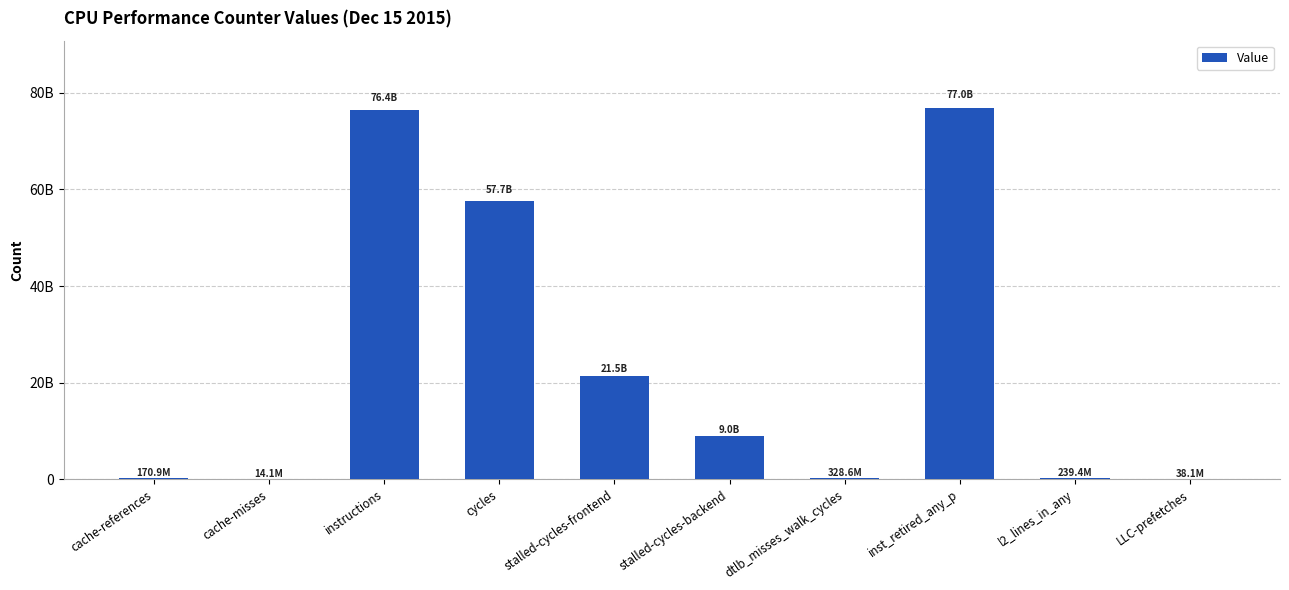

Rank the categories by value from highest to lowest.

inst_retired_any_p, instructions, cycles, stalled-cycles-frontend, stalled-cycles-backend, dtlb_misses_walk_cycles, l2_lines_in_any, cache-references, LLC-prefetches, cache-misses